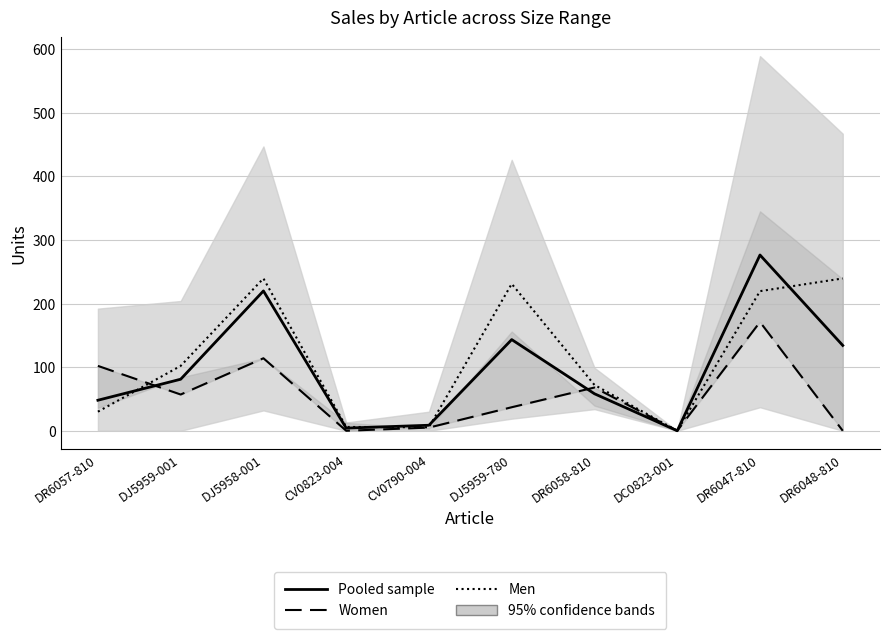

What position from the left is DC0823-001?

8